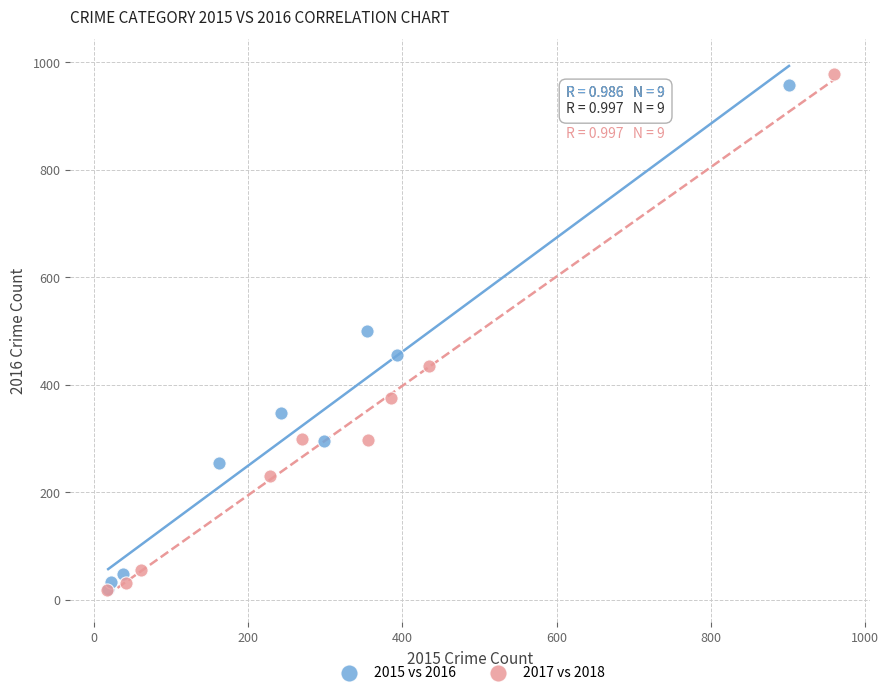

What are all the series names shown in the legend?

2015 vs 2016, 2017 vs 2018